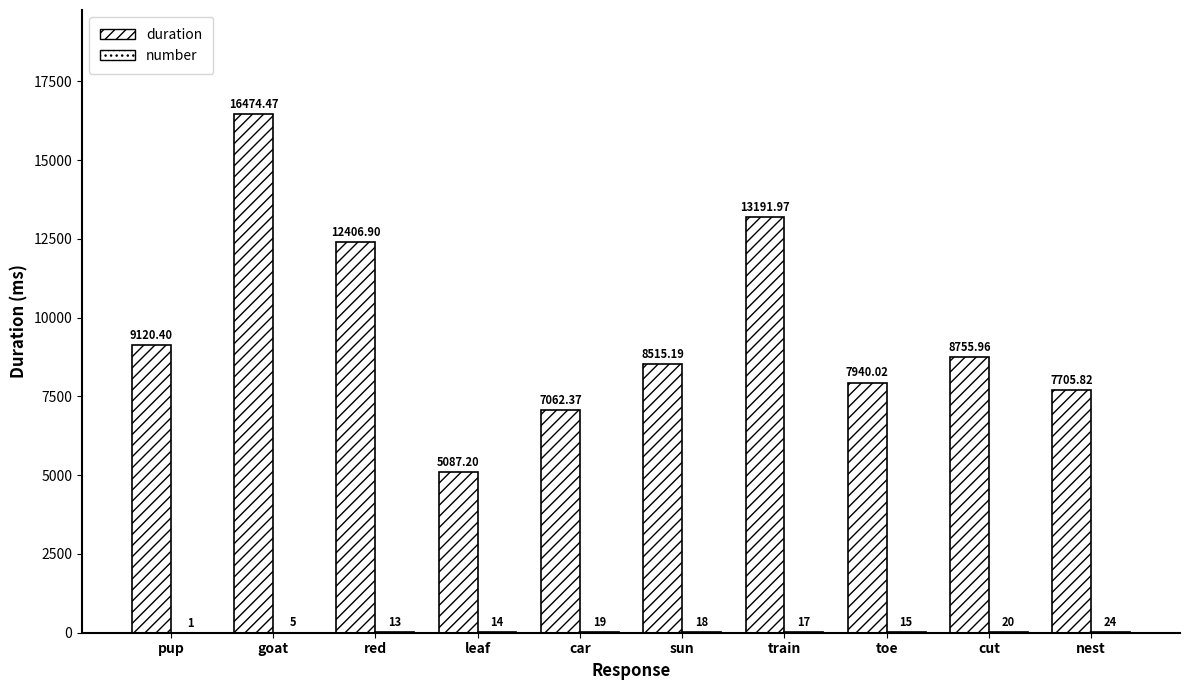

Are the bars grouped side by side (vs. stacked)?

Yes